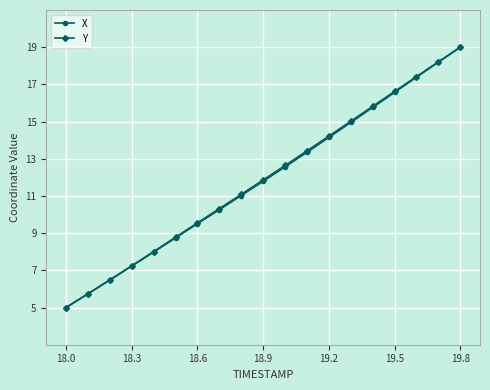

At how many categories does at least one series exceed 6?

17